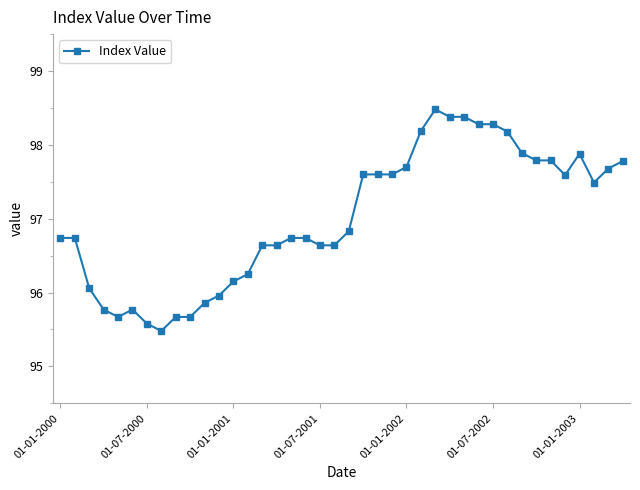

What is the value of the 15th point from the left?

96.6